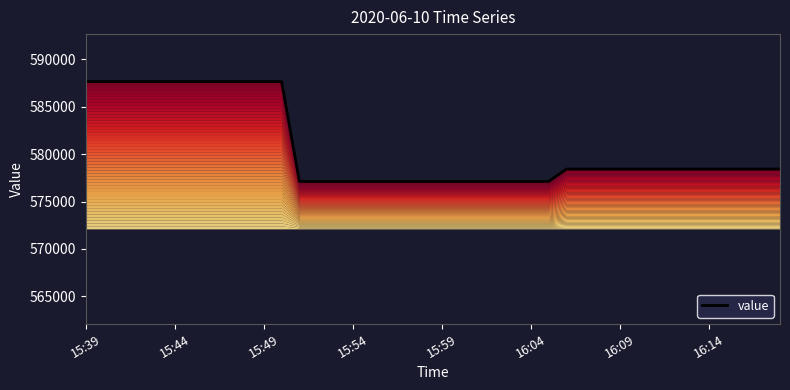

Reading right to left, what are all the values shown in this chart?

578417.5	578417.5	578417.5	578417.5	578417.5	578417.5	578417.5	578417.5	578417.5	578417.5	578417.5	578417.5	578417.5	577116.9	577116.9	577116.9	577116.9	577116.9	577116.9	577116.9	577116.9	577116.9	577116.9	577116.9	577116.9	577116.9	577116.9	577116.9	587637.1	587637.1	587637.1	587637.1	587637.1	587637.1	587637.1	587637.1	587637.1	587637.1	587637.1	587637.1